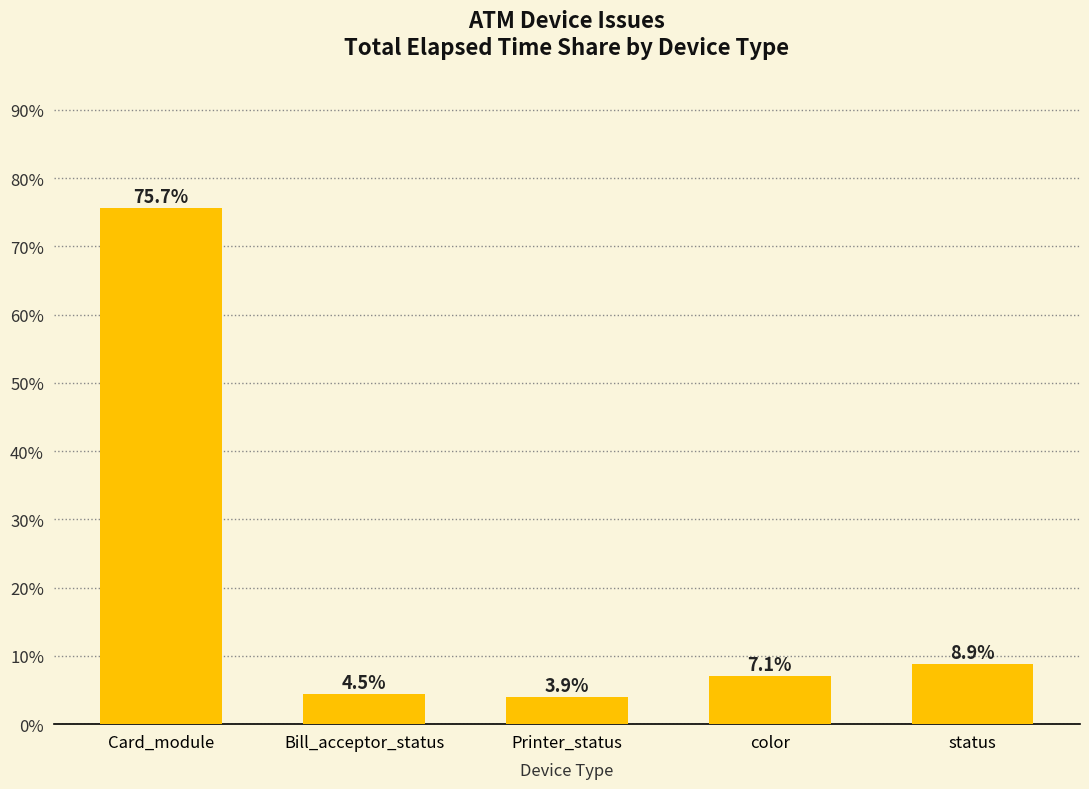

The chart shows a value of 75.7 at Card_module. True or false?

True